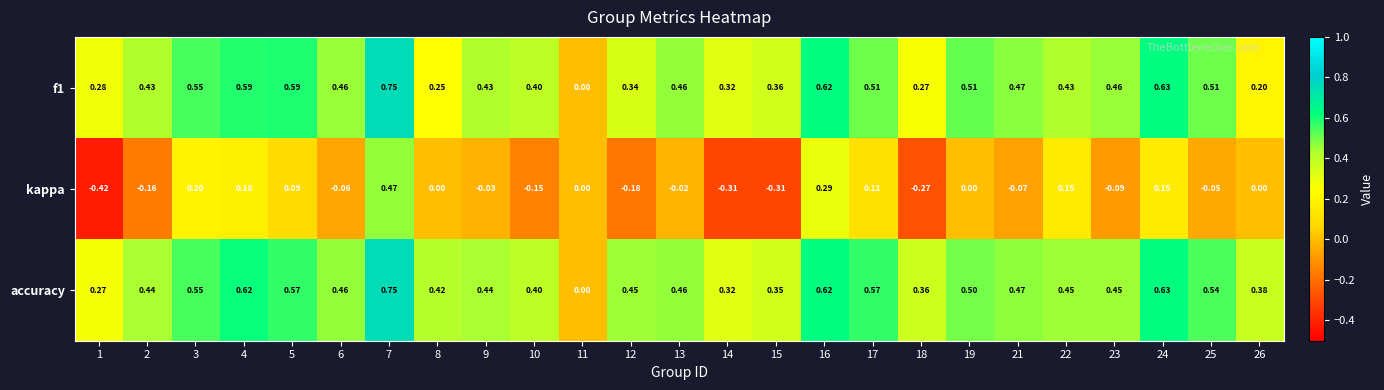

Which series has the largest range (max minus min)?

kappa